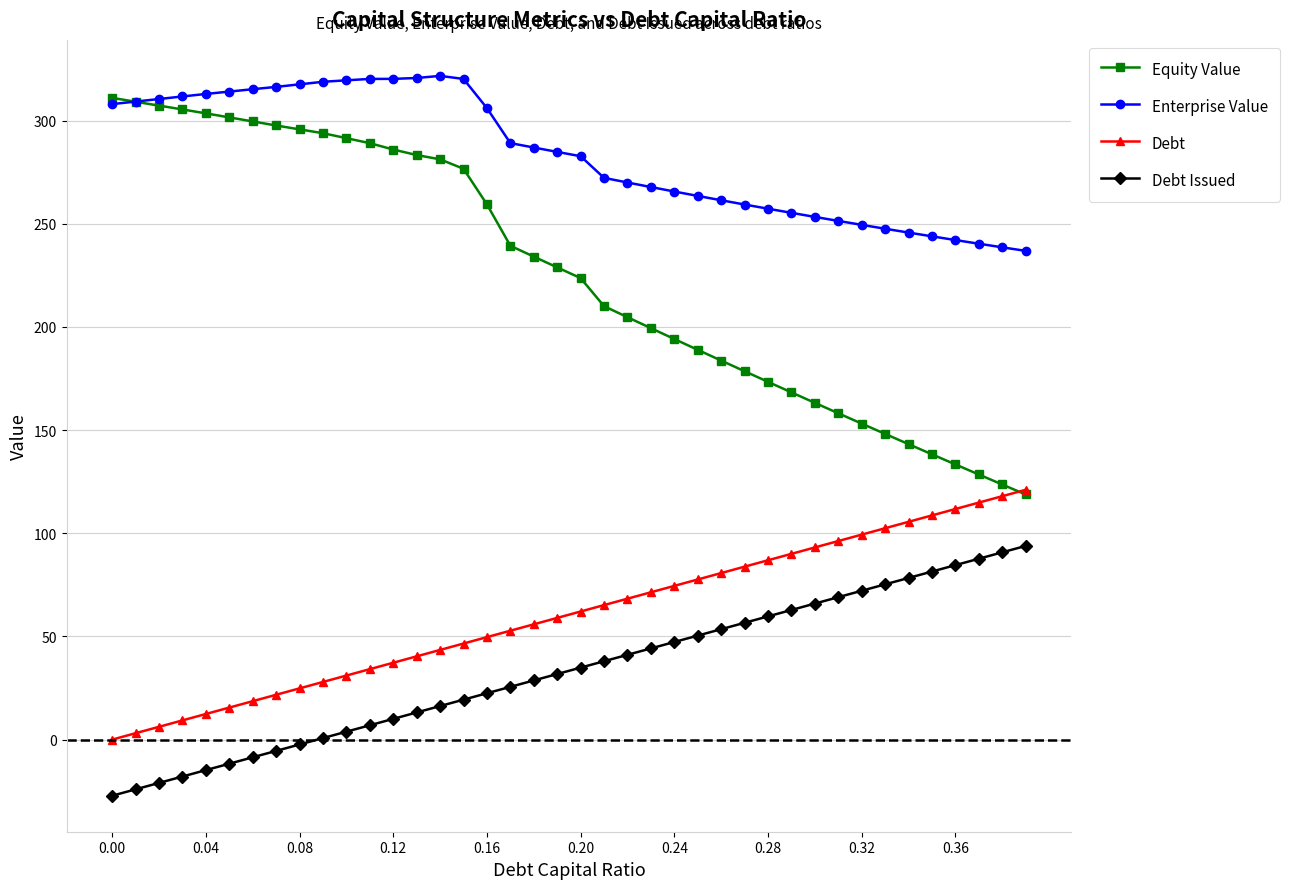

True or false: Debt Issued and Enterprise Value cross at least once.

False